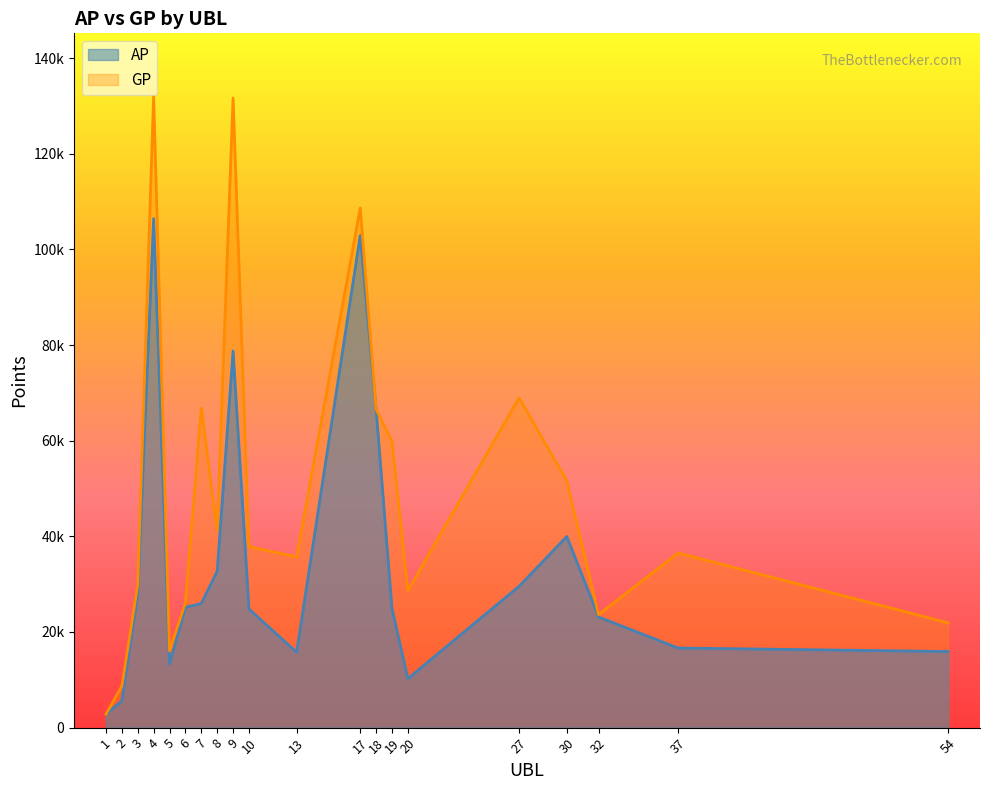

What is the value of the GP point at the 20th from the left?

21912